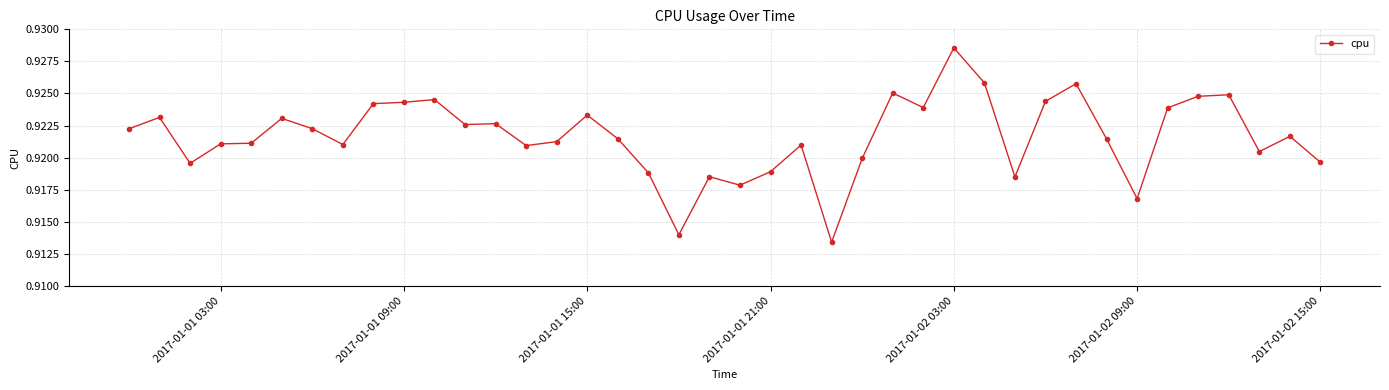

Count the values in the range 0 to 1.

40